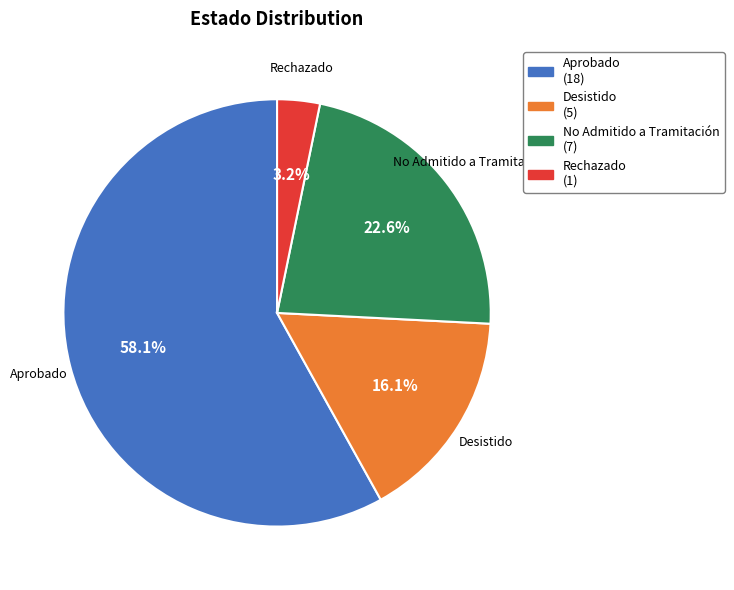

Which category has the biggest portion of the pie?

Aprobado